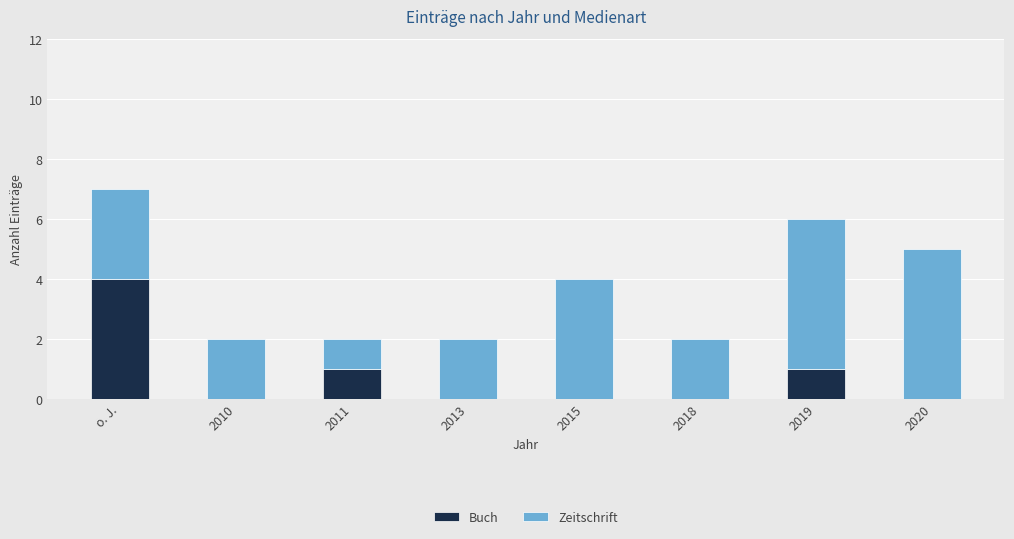

The Buch series shows -1 at 2013. True or false?

False